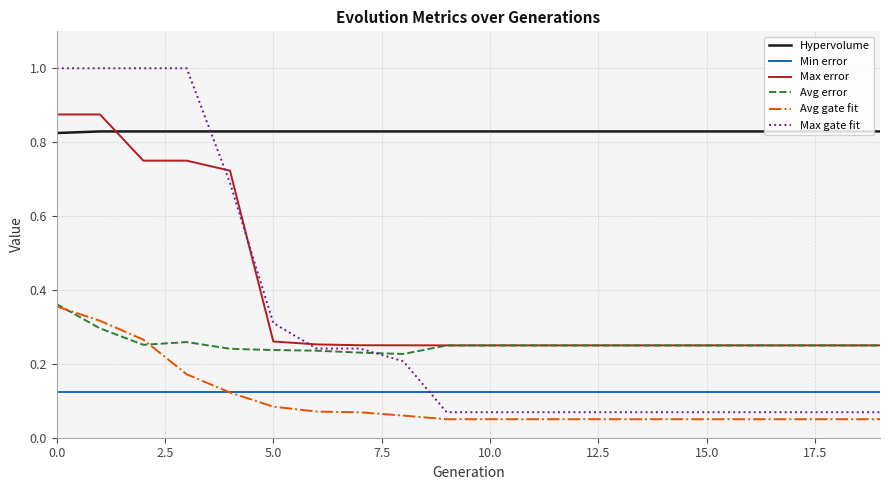

Which series has the largest range (max minus min)?

Max gate fit